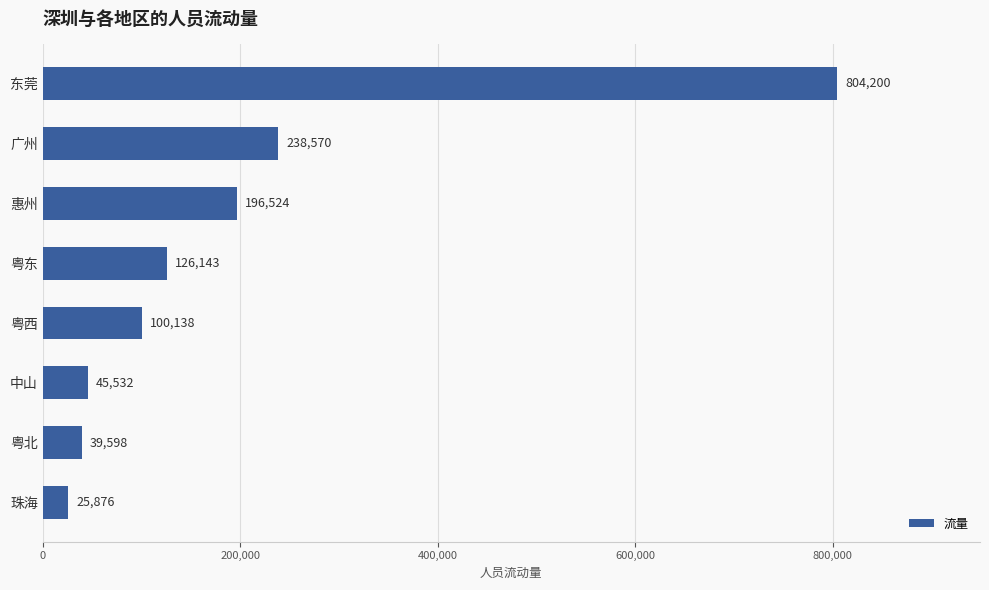

The chart shows a value of 100138 at 粤西. True or false?

True